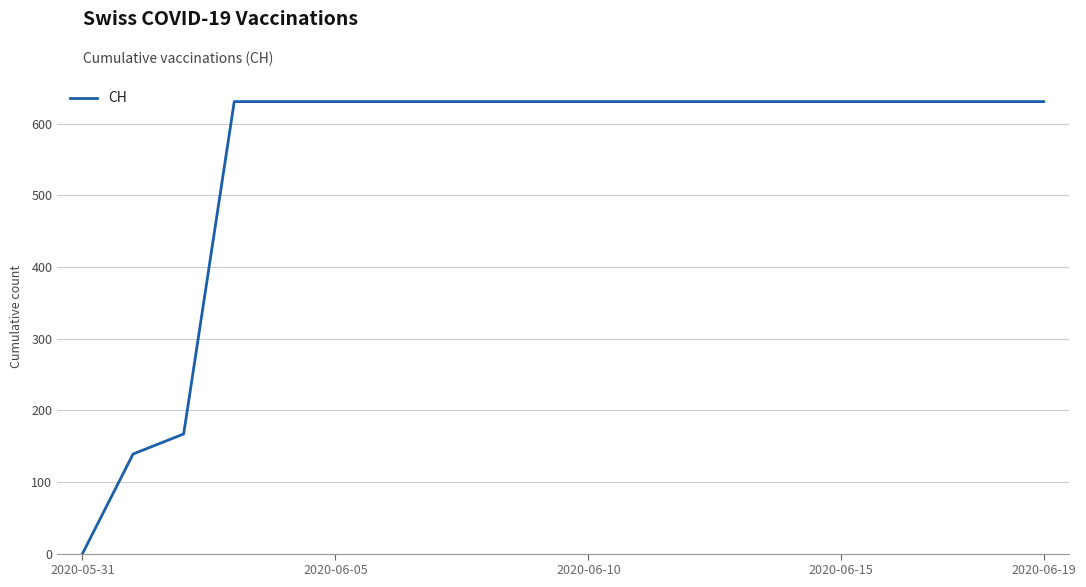

Does the chart have visible grid lines?

Yes